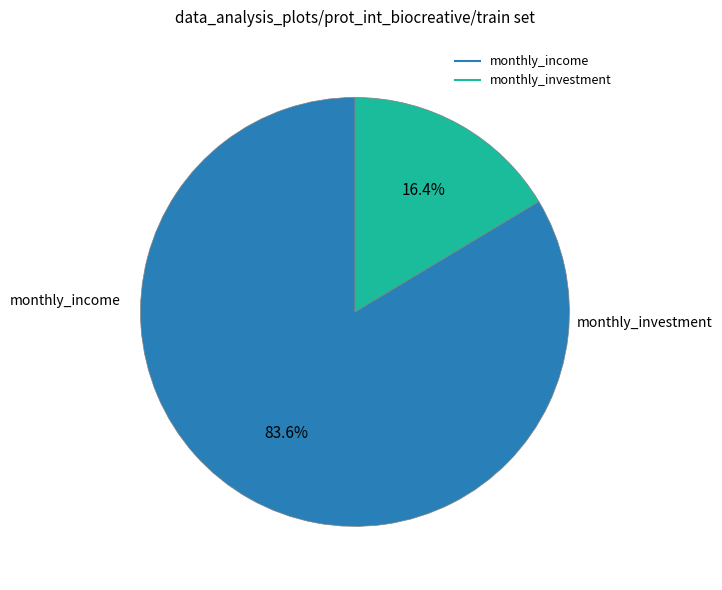

Which slice is the smallest?

monthly_investment